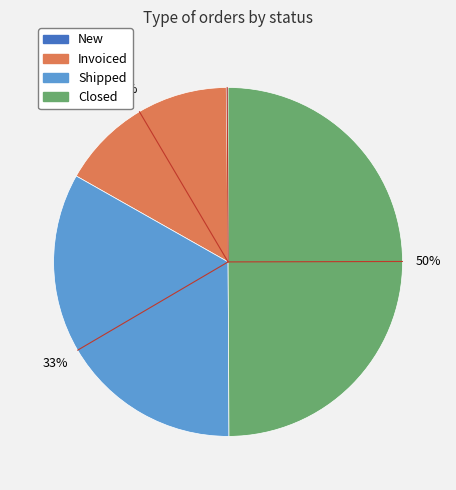

Does Shipped account for over 50% of the chart?

No